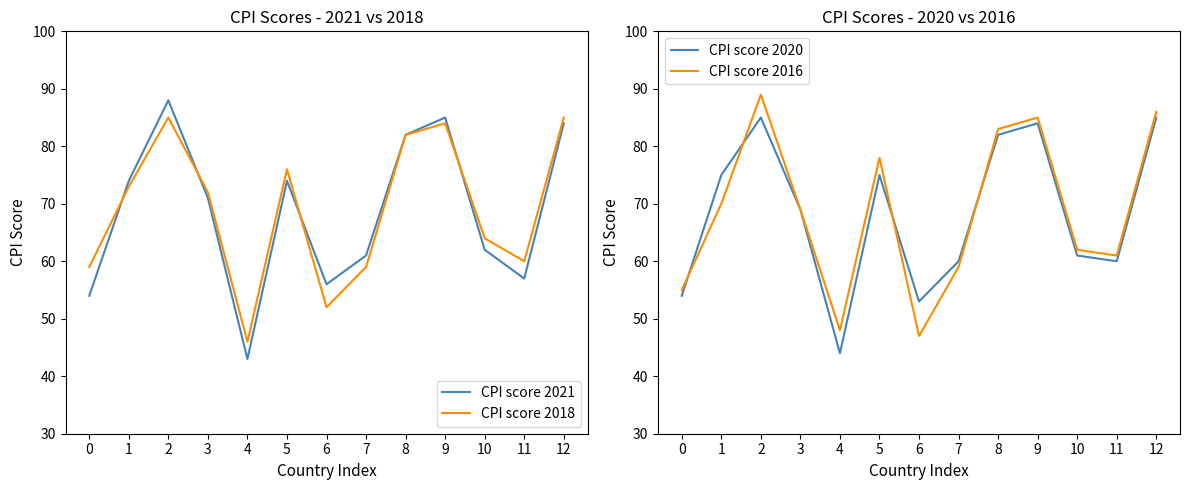

Which series changed the most between 4 and 7?

CPI score 2021